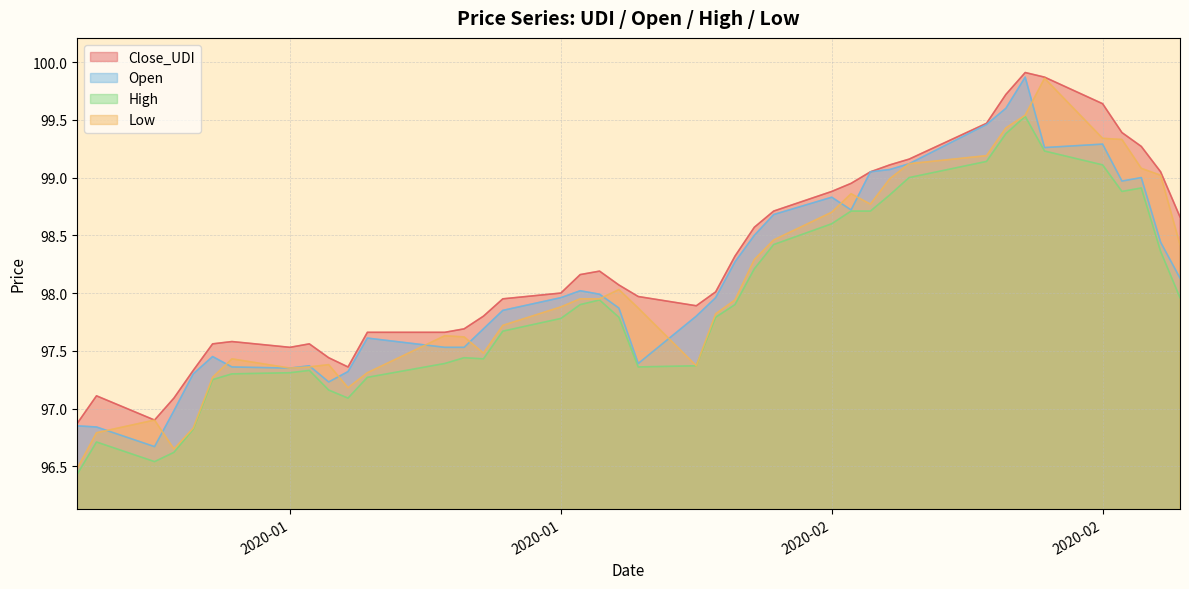

What is the total value across all series at 2020-01-09?

389.5